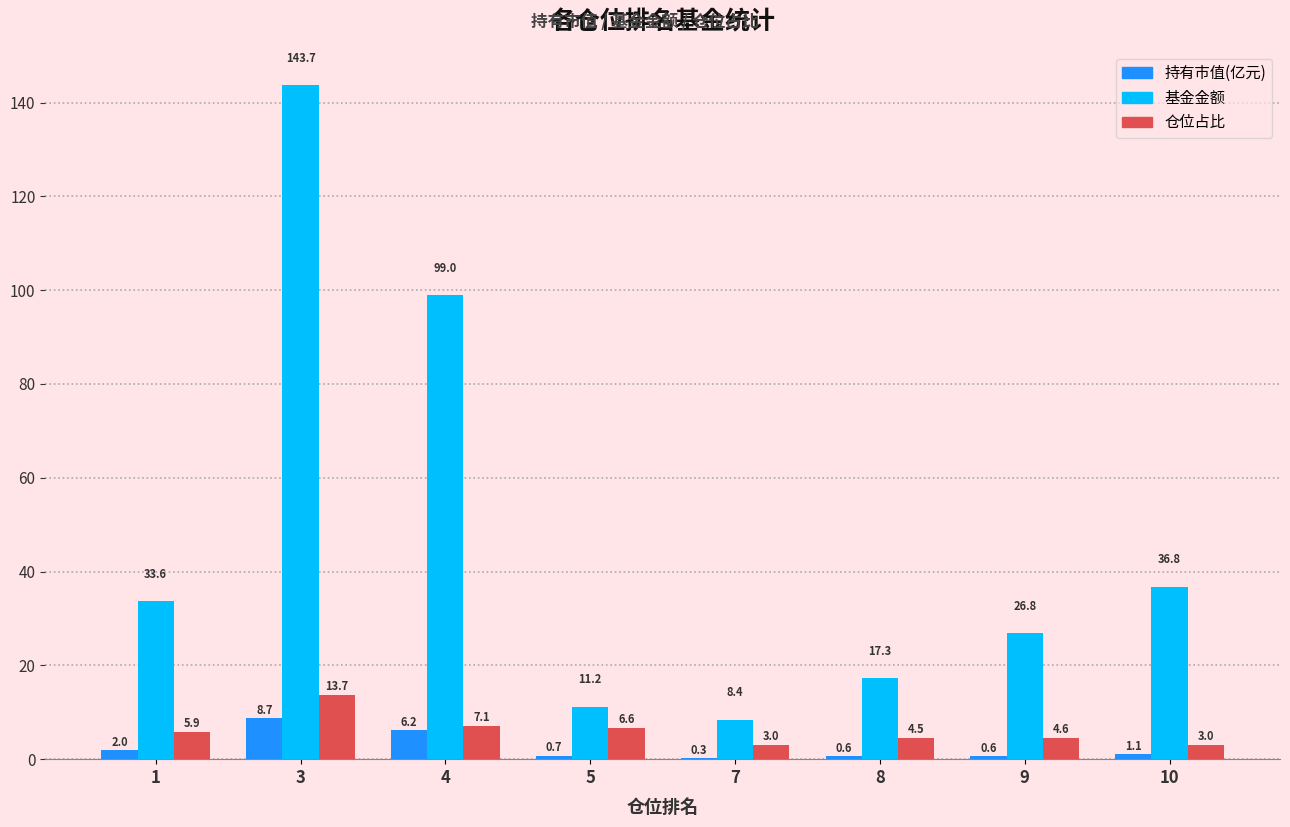

What is the sum of the 持有市值(亿元) values at 4 and 3?

14.9